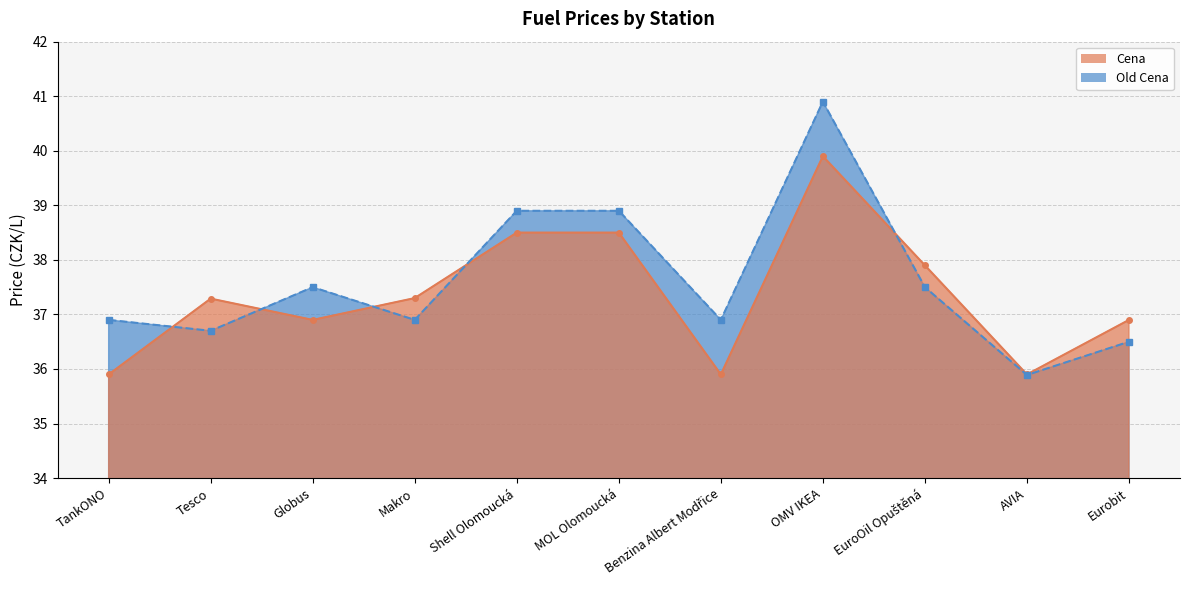

What is the label of the 9th point from the left?

EuroOil Opuštěná